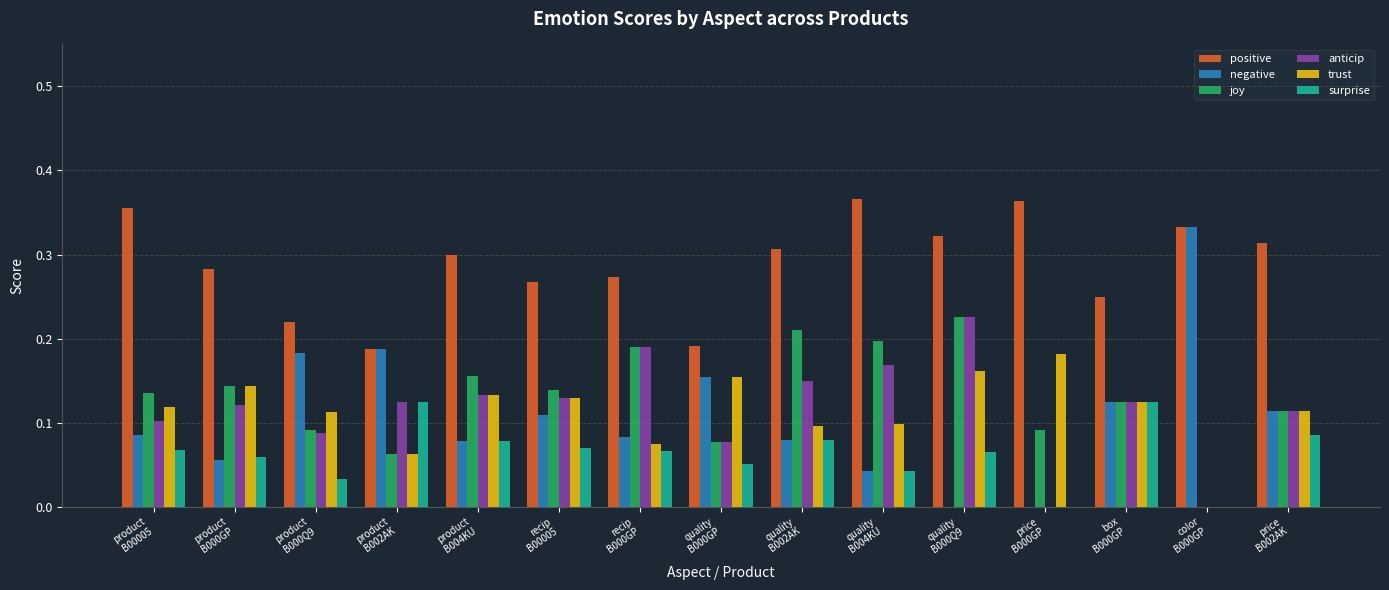

What is the total value across all series at product
B000Q9?

0.7